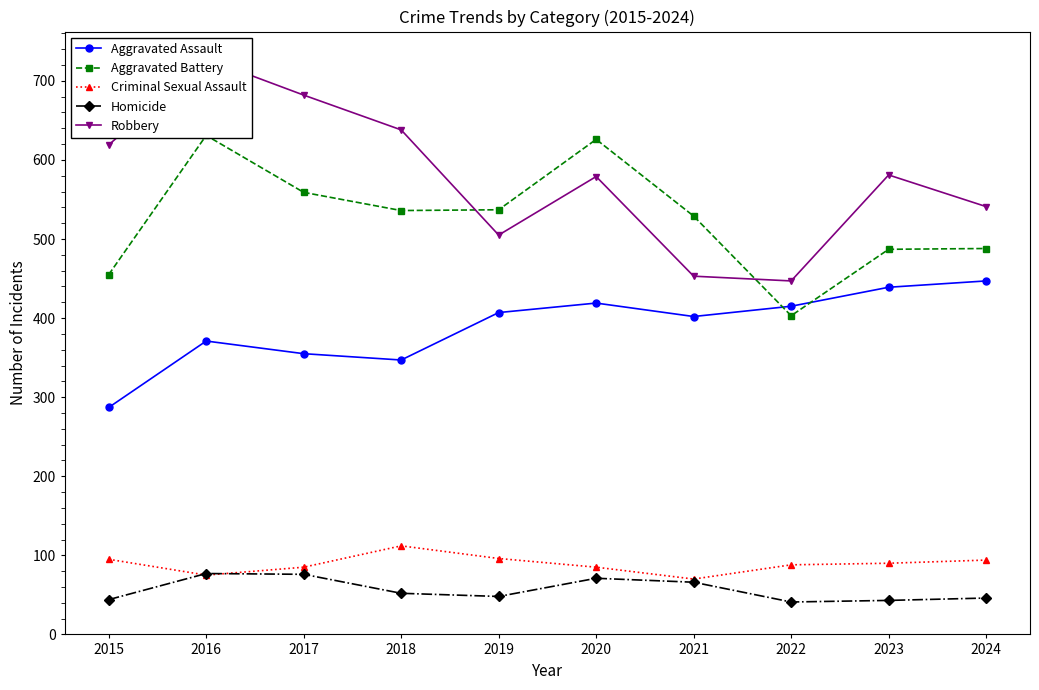

Which series has the largest total across all categories?

Robbery